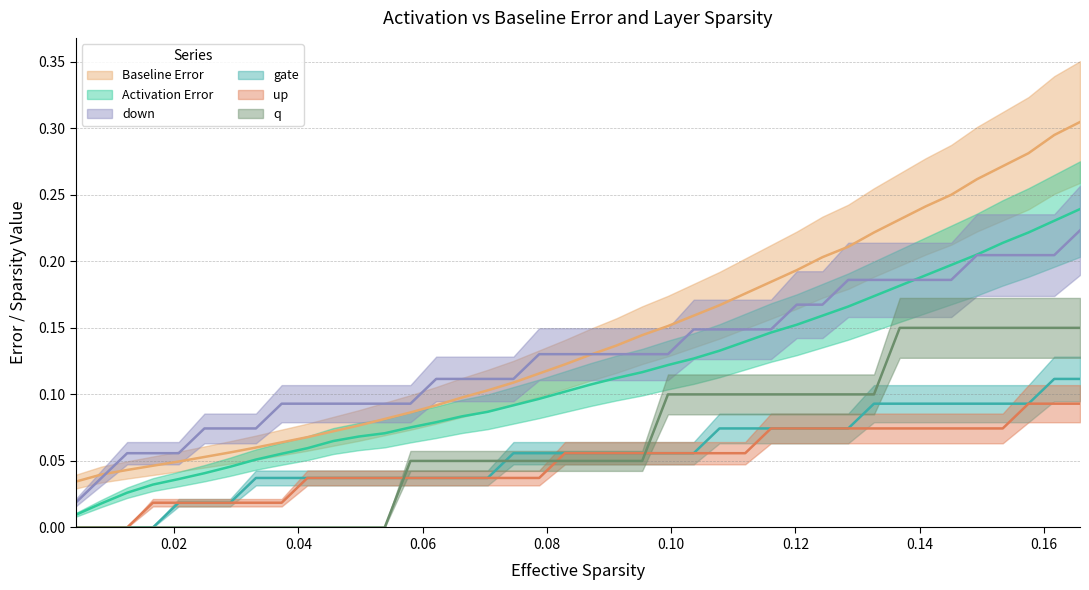

Is the value of down at 15 greater than the value of q at 32?

No